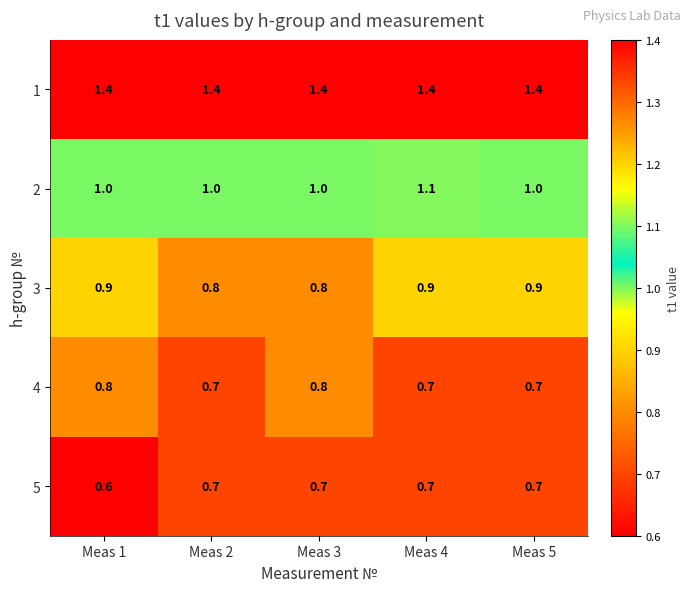

Rank the series by their maximum value, from lowest to highest.

5, 4, 3, 2, 1